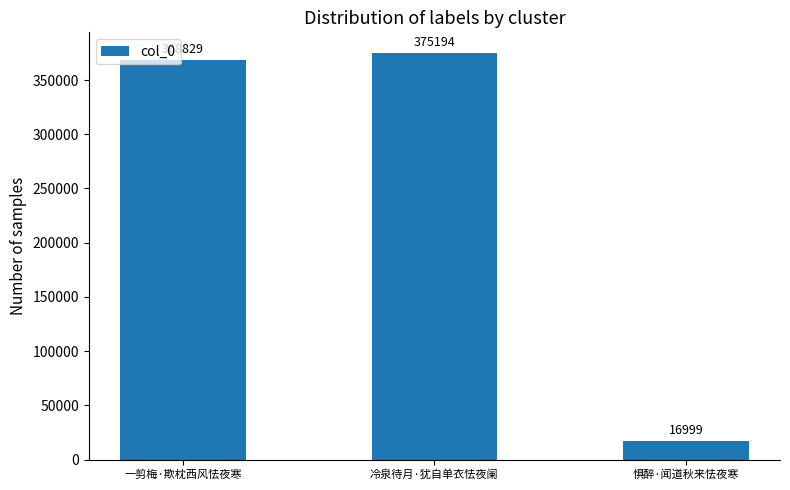

Where is the data nearest to the value 196096?

一剪梅·欺枕西风怯夜寒